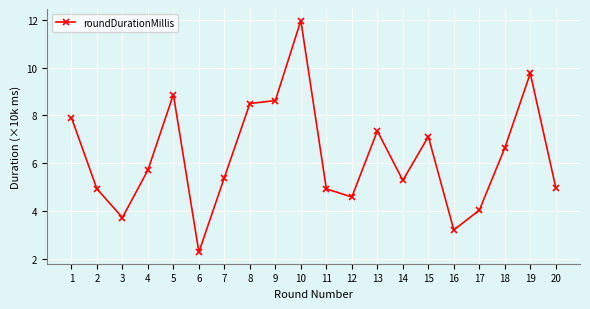

Is it true that the value at 8 is 8.5?

True